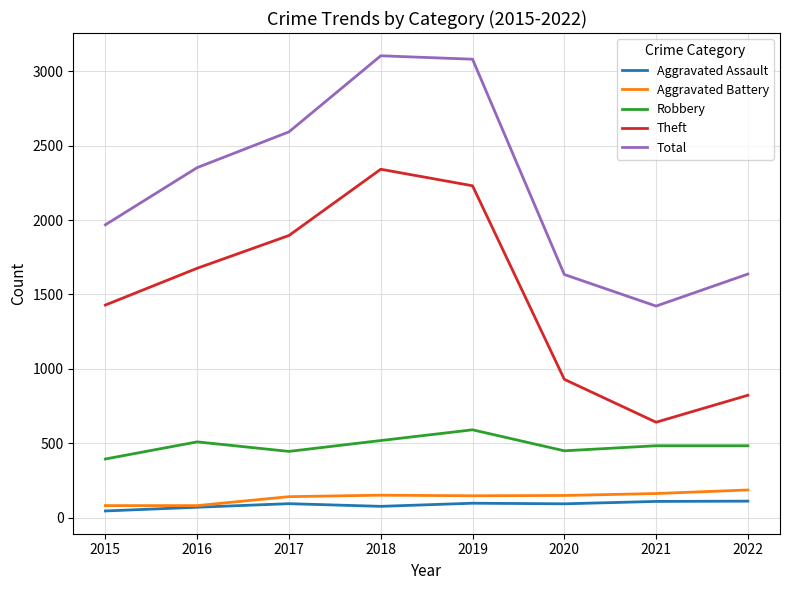

True or false: Aggravated Battery and Theft cross at least once.

False